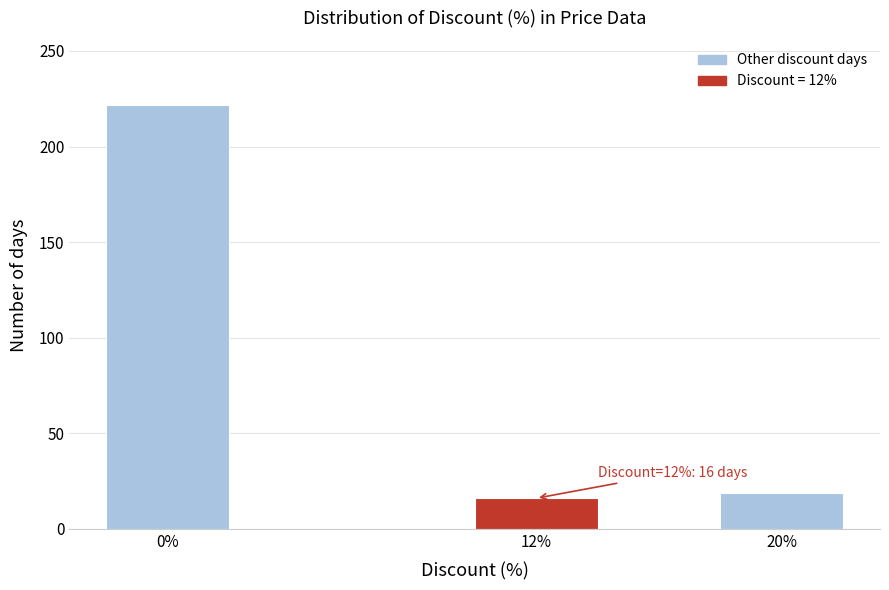

Reading left to right, extract all data points from this chart.

222	16	19